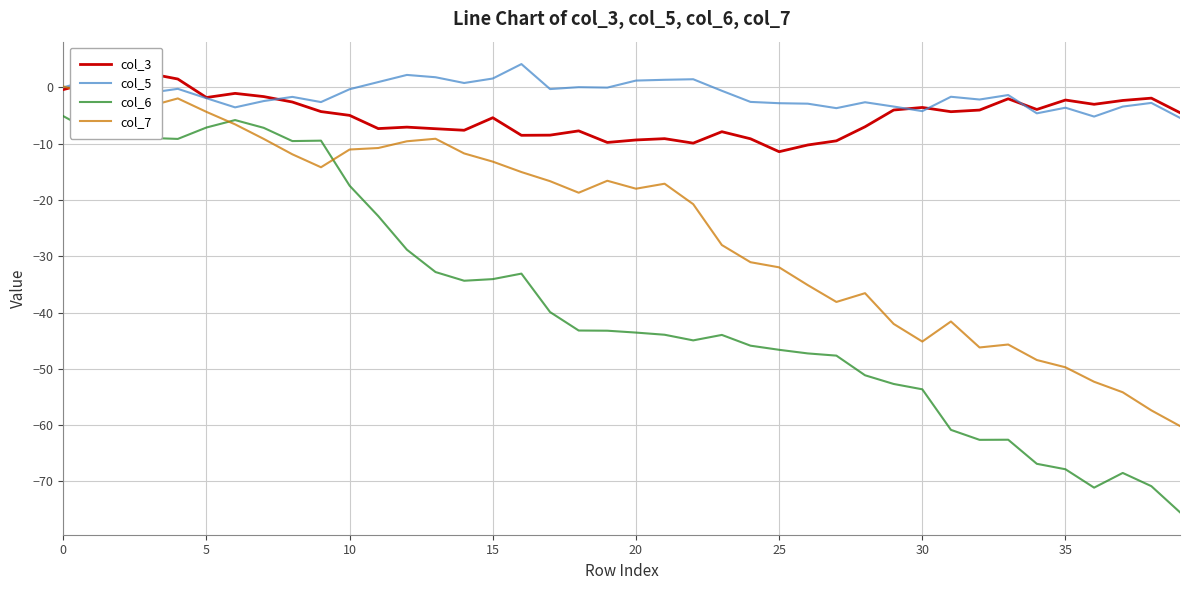

What is the sum of all col_6 values?

-1537.0